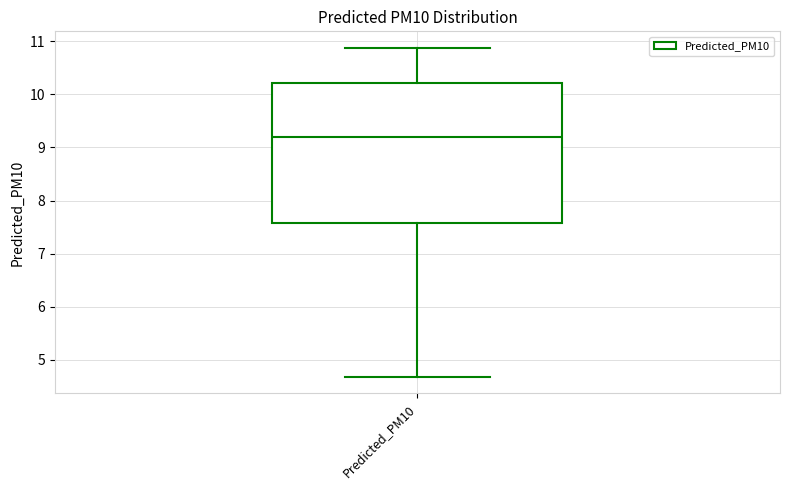

Where does the upper whisker of the box for Predicted_PM10 end on the y-axis? The values are not printed on the chart, so give them approximately, as read against the axis.

10.9